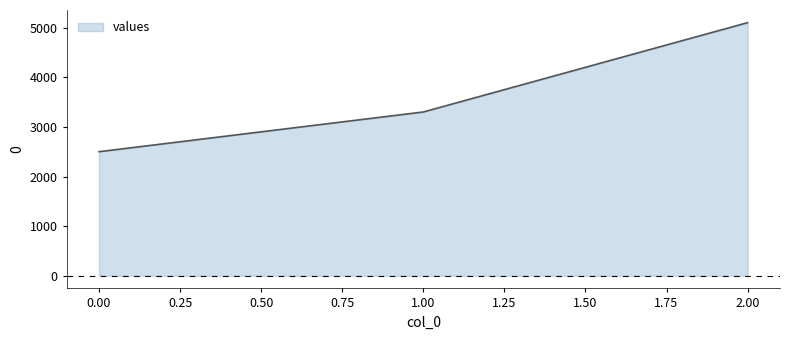

Is it true that the value at 1.00 is 1154?

False